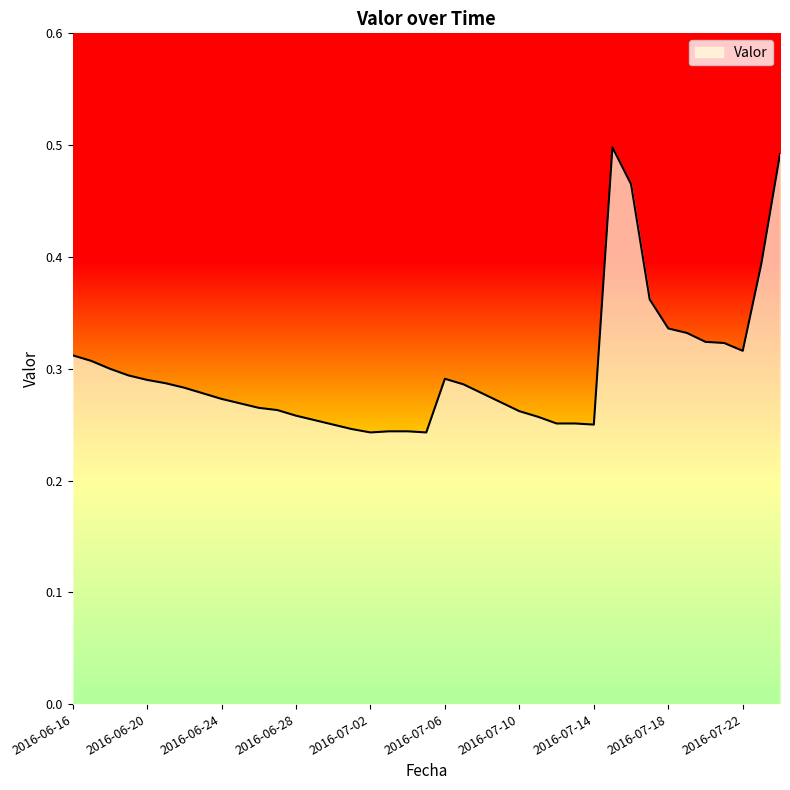

Does the chart display data point markers on the line(s)?

No